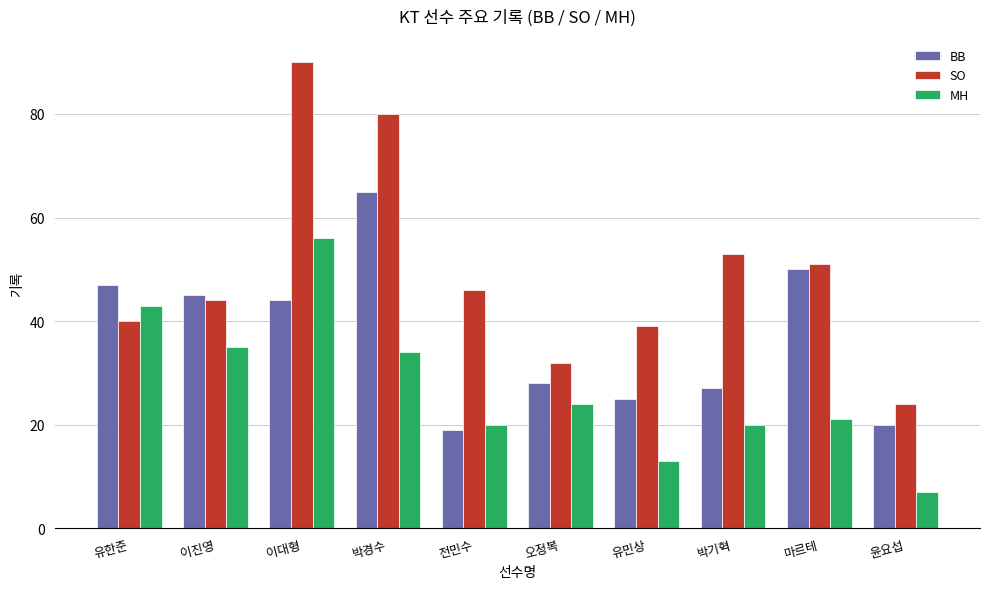

At which label is MH closest to 31?

박경수